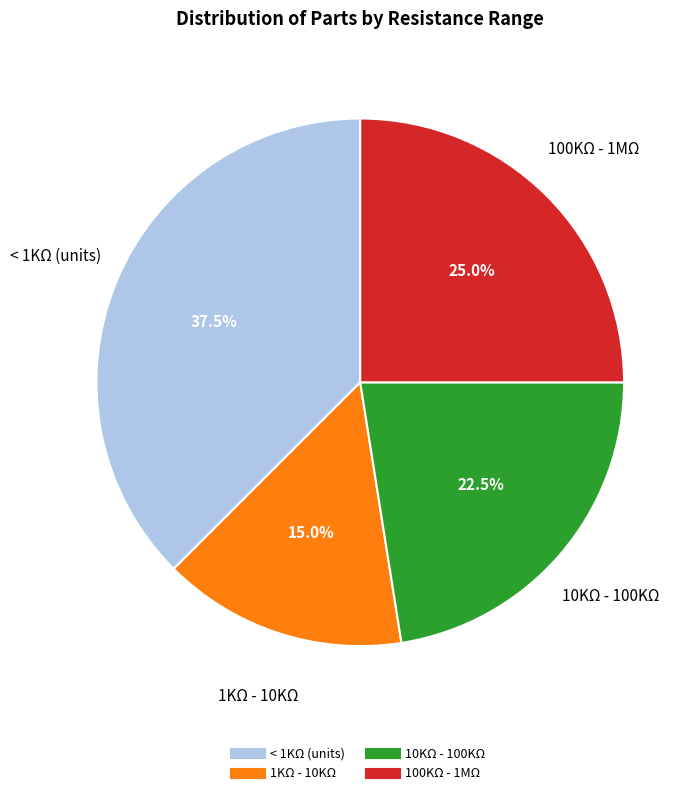

Does any single category account for the majority?

No